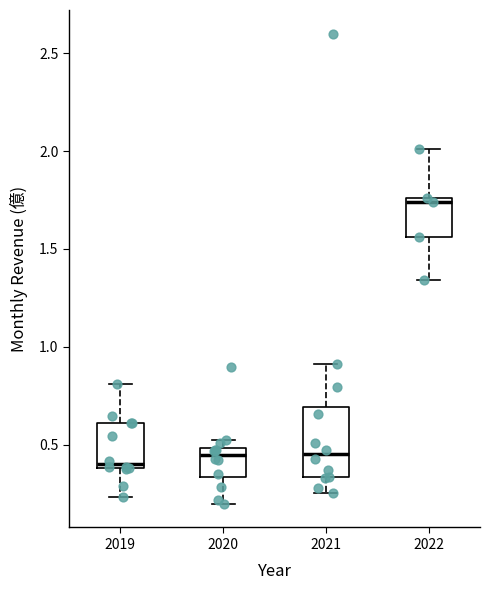

Where does the upper whisker of the box at x = 2019 end on the y-axis? The values are not printed on the chart, so give them approximately, as read against the axis.

0.80